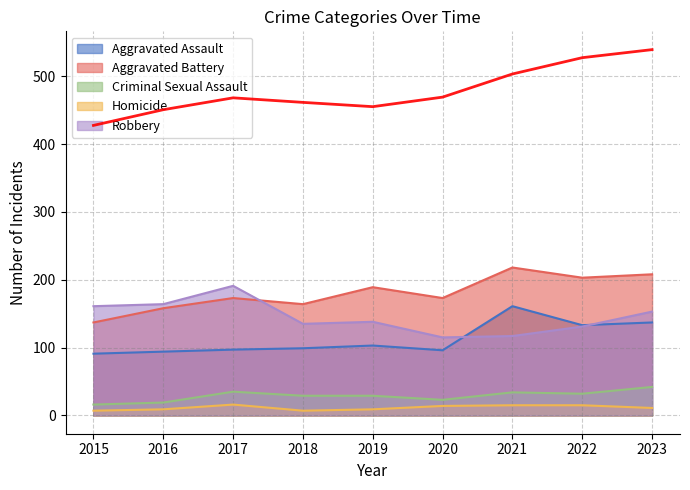

True or false: Homicide and Criminal Sexual Assault cross at least once.

False